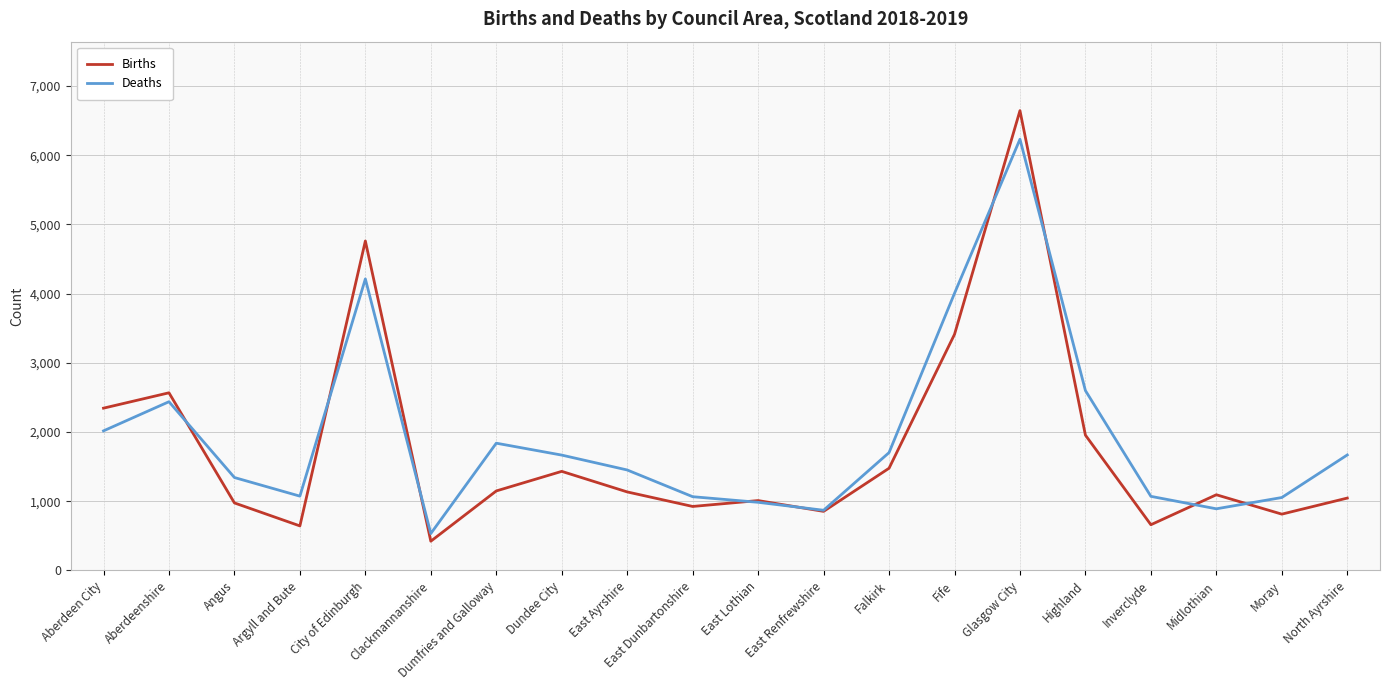

What is the difference between the highest and lowest values at Inverclyde?

410